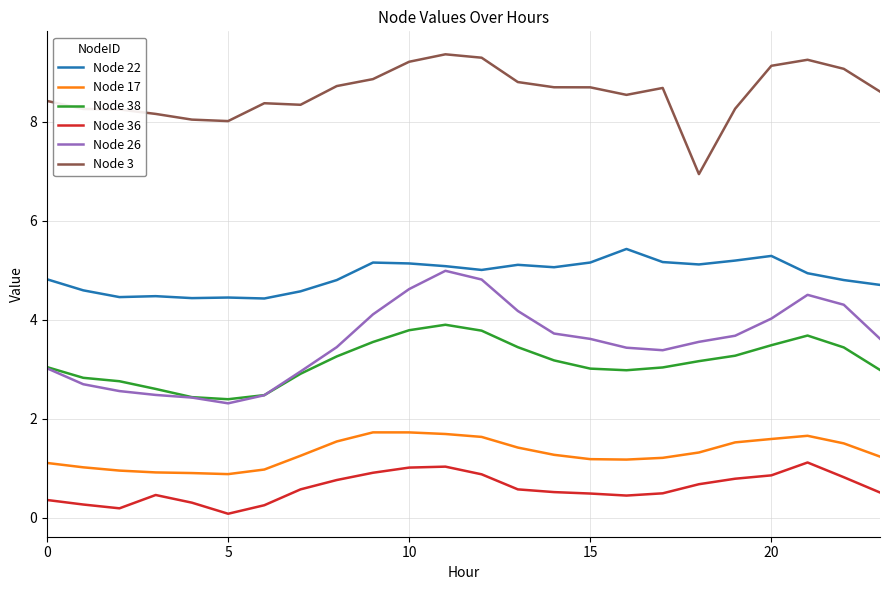

How many lines are shown in the chart?

6